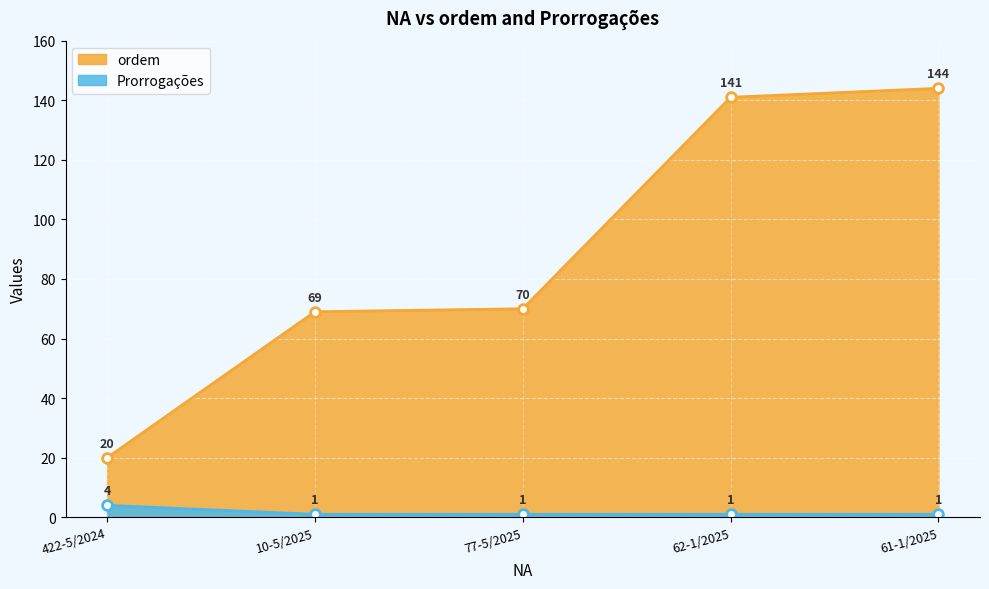

True or false: ordem and Prorrogações cross at least once.

False